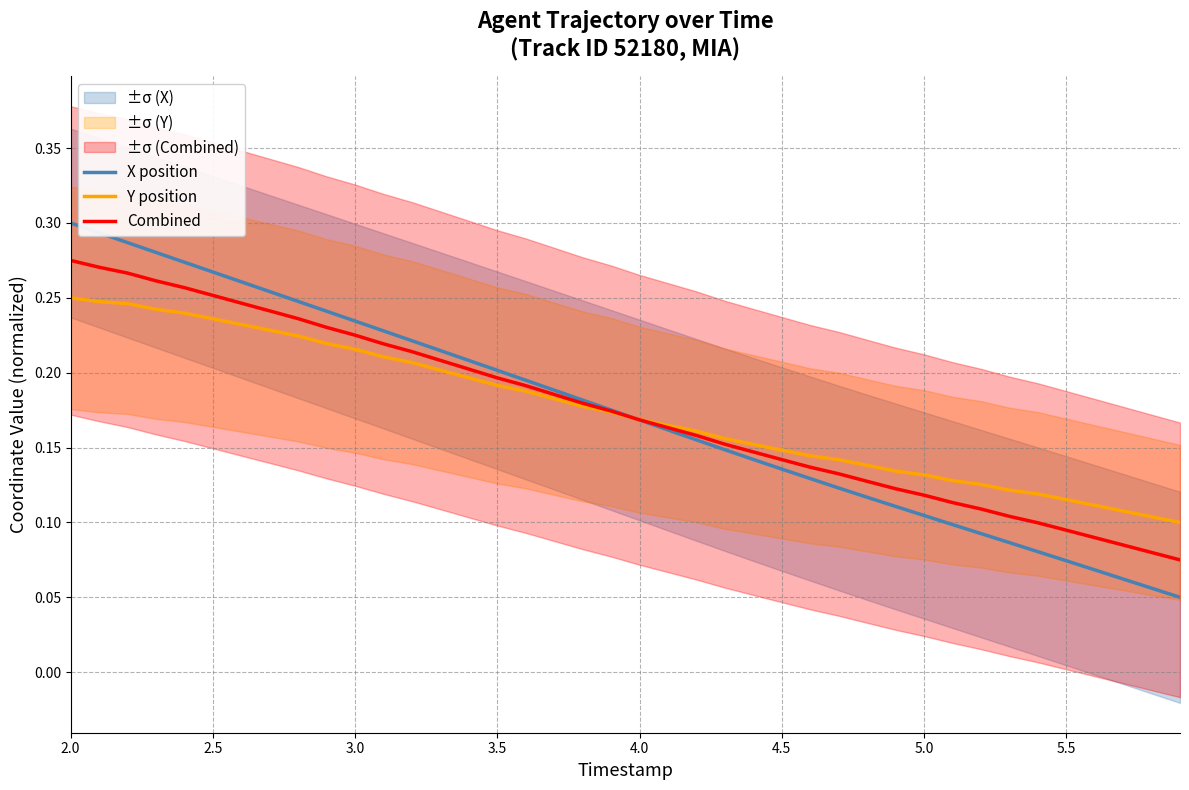

At how many categories does at least one series exceed 0?

40